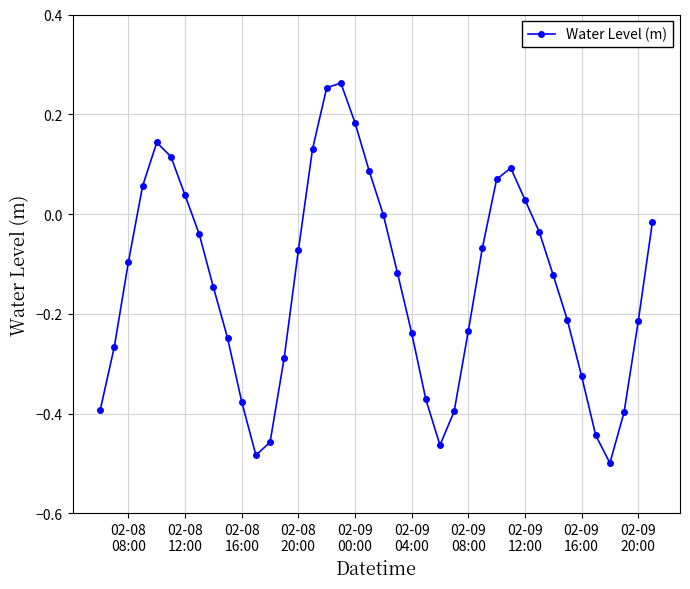

How many distinct data groups are displayed?

1